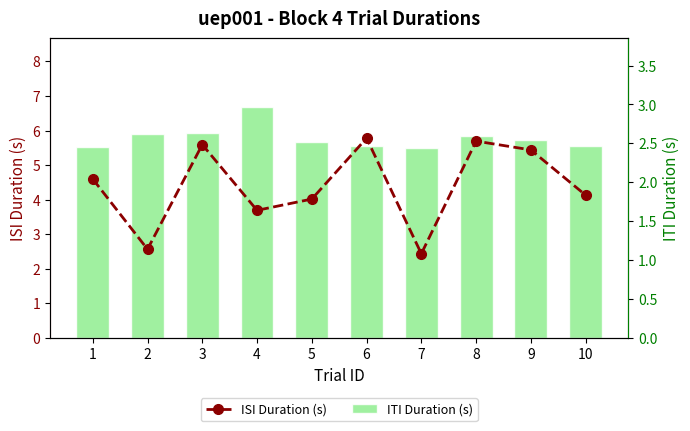

How many categories are shown in the chart?

10